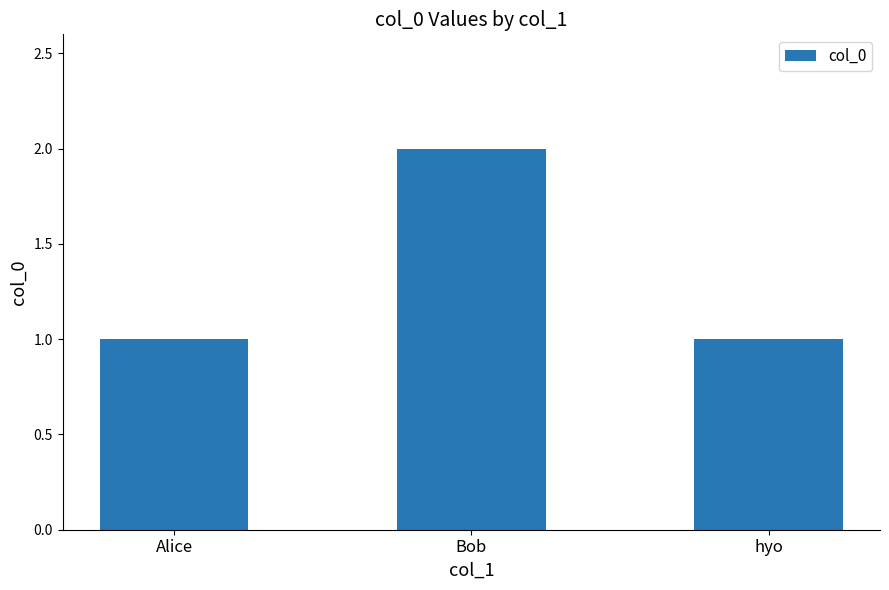

What is the average value?

1